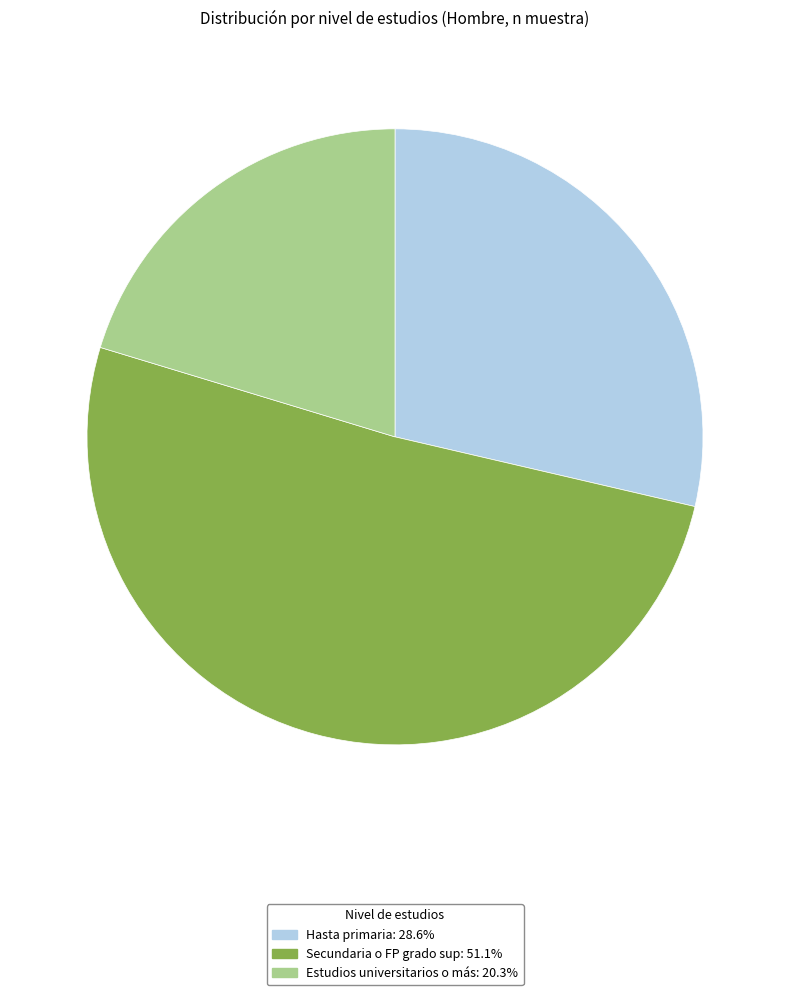

Combined, do Estudios universitarios o más and Secundaria o FP grado sup account for over 50%?

Yes